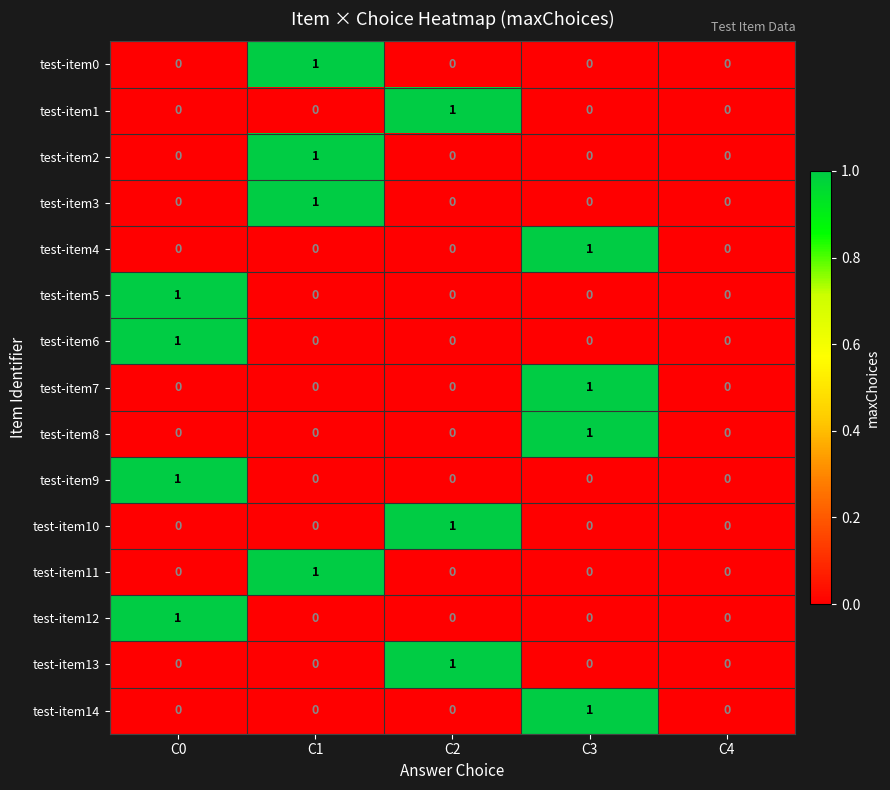

Count the test-item0 values in the range 0 to 1.

5